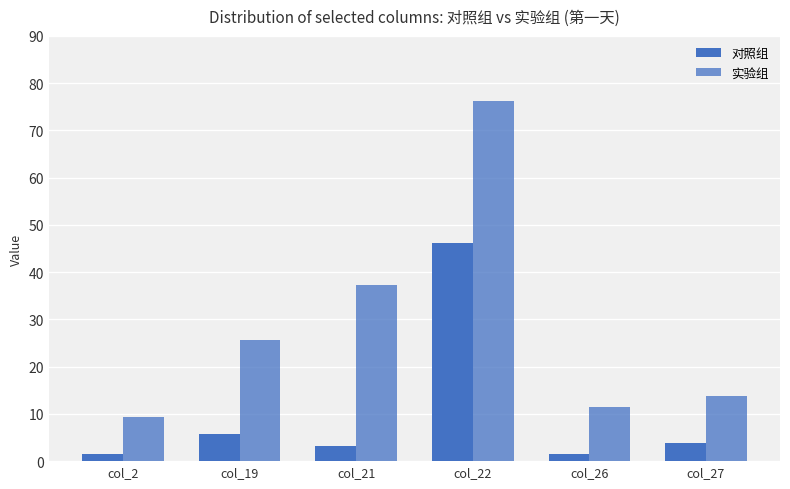

Count the number of categories in the chart.

6